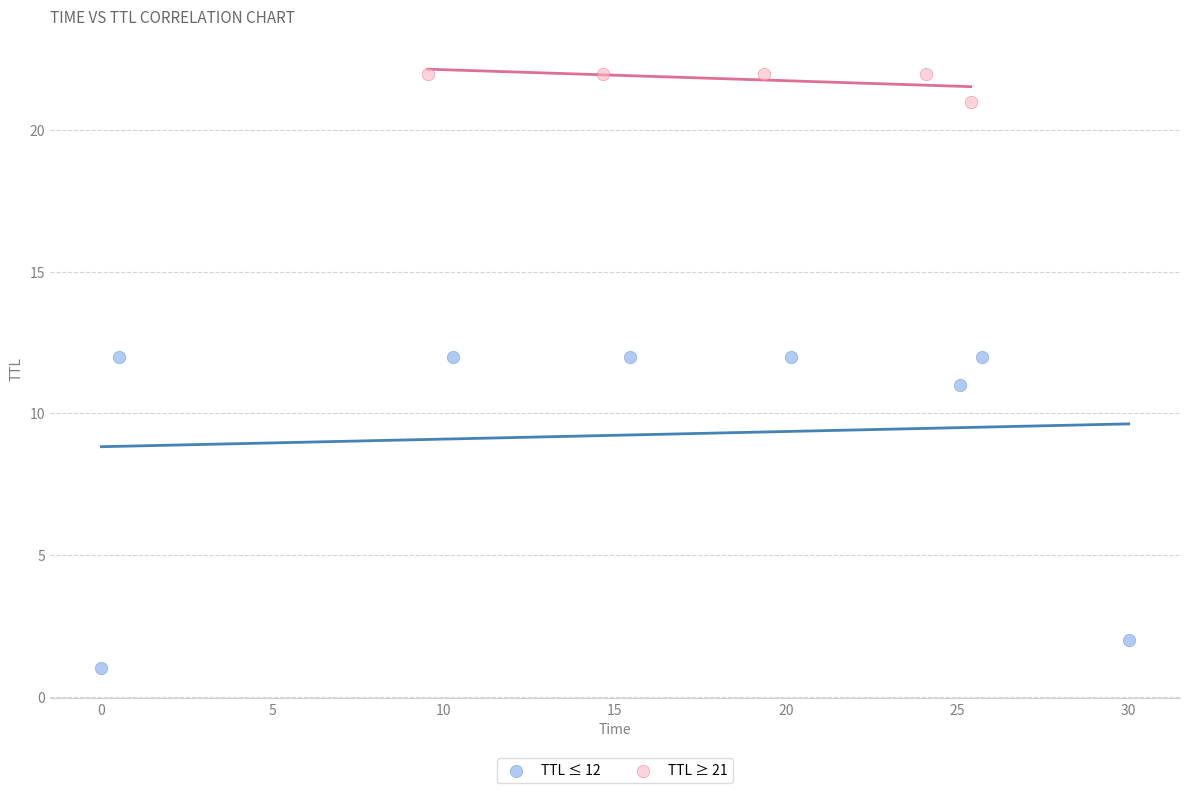

Which series has the widest spread of Y values?

TTL ≤ 12